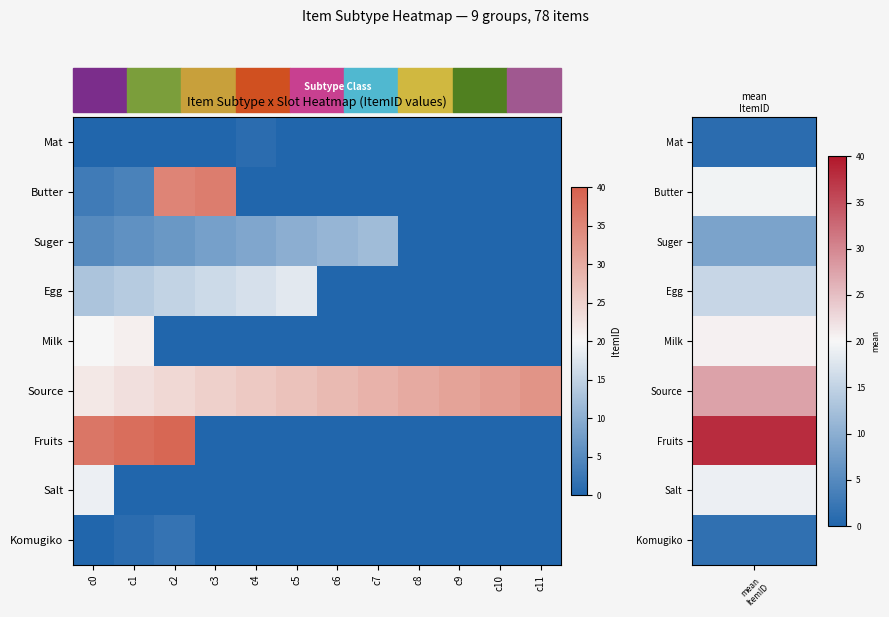

Rank the series by their maximum value, from highest to lowest.

Fruits, Butter, Source, Milk, Salt, Egg, Suger, Komugiko, Mat